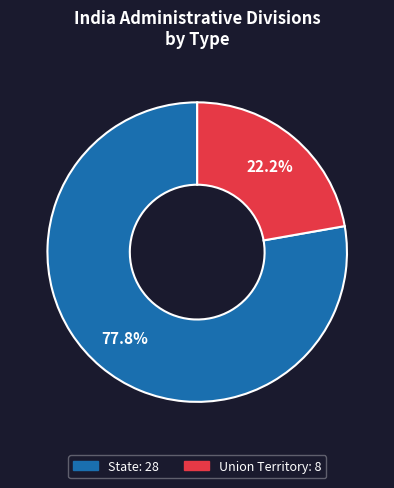

True or false: State accounts for 78% of the total.

True